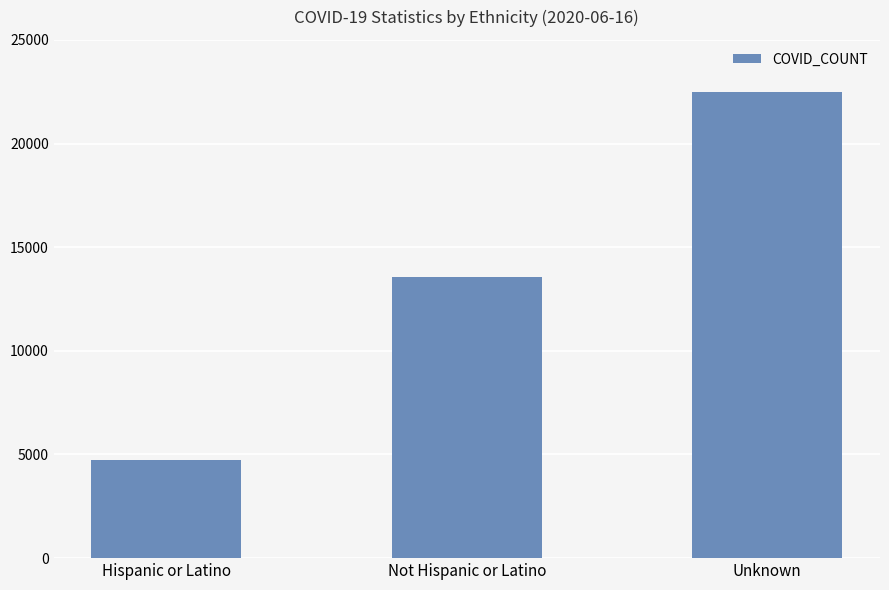

At which category does the chart reach its peak across all series?

Unknown